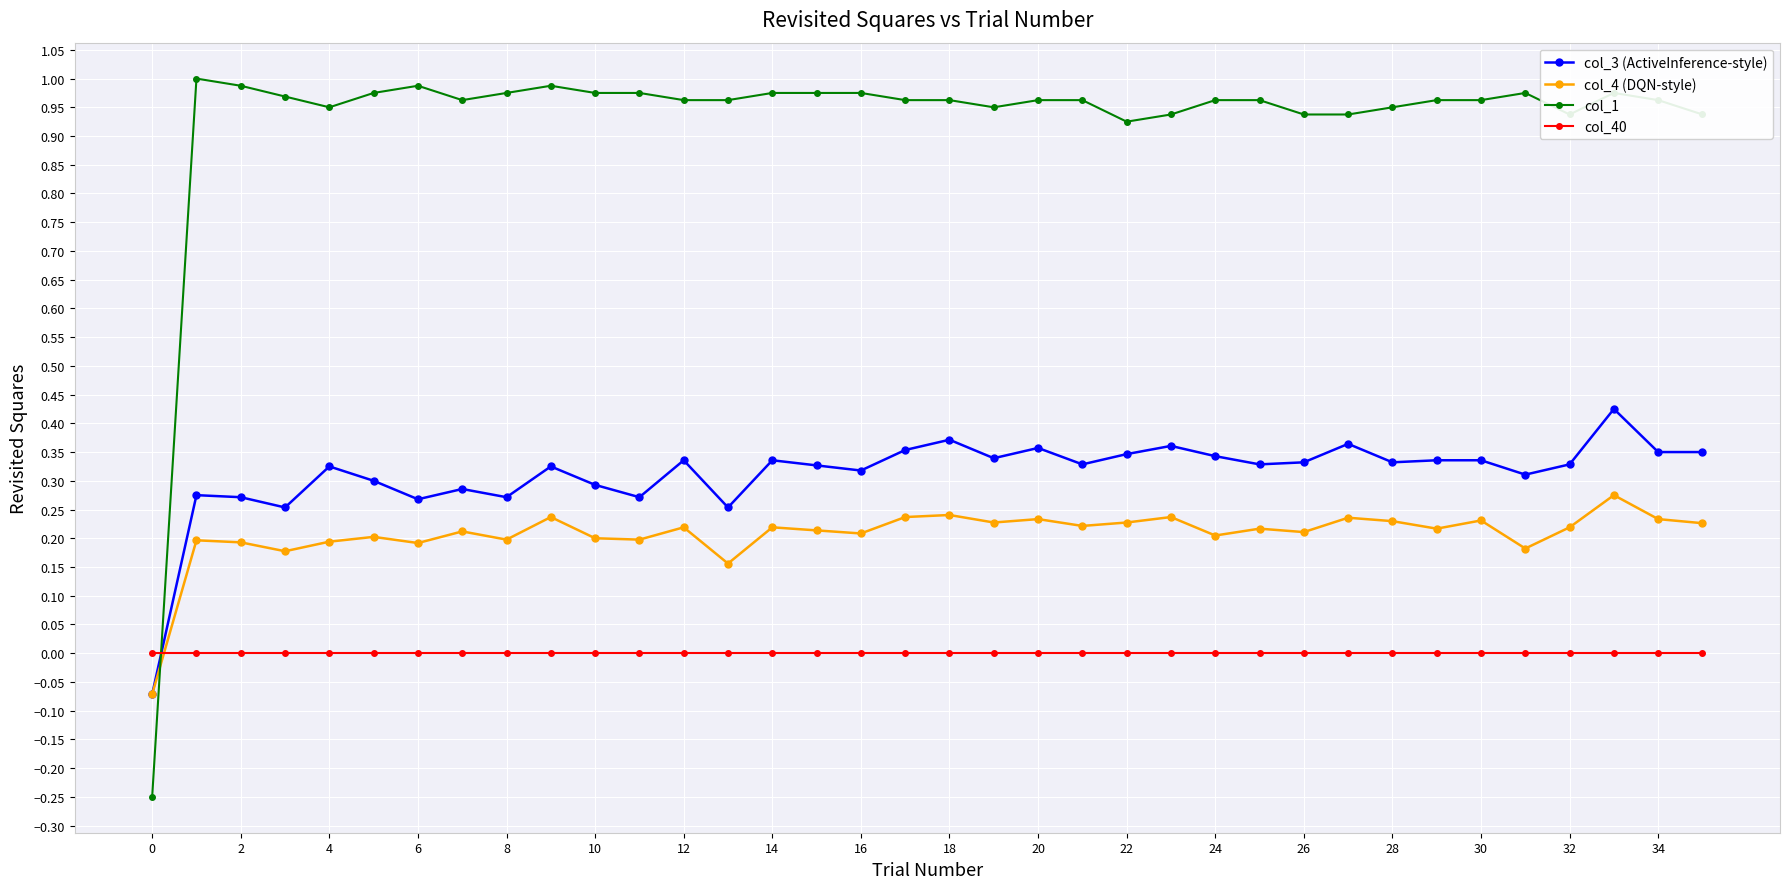

Which series has the largest total across all categories?

col_1